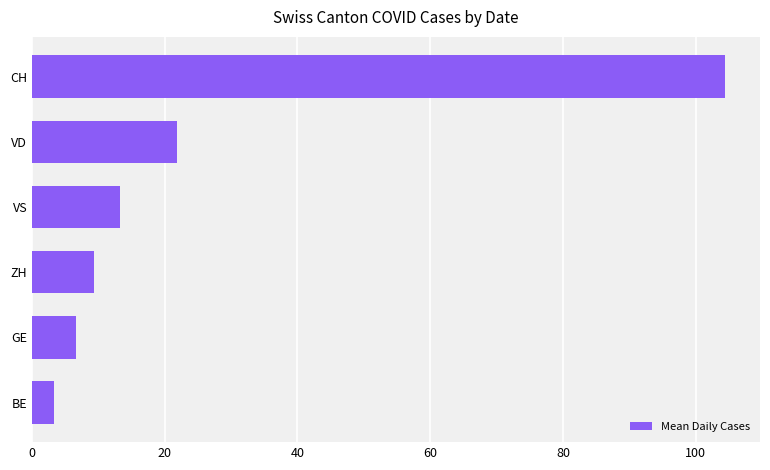

Reading top to bottom, what are all the values shown in this chart?

104.5	21.9	13.3	9.3	6.6	3.3